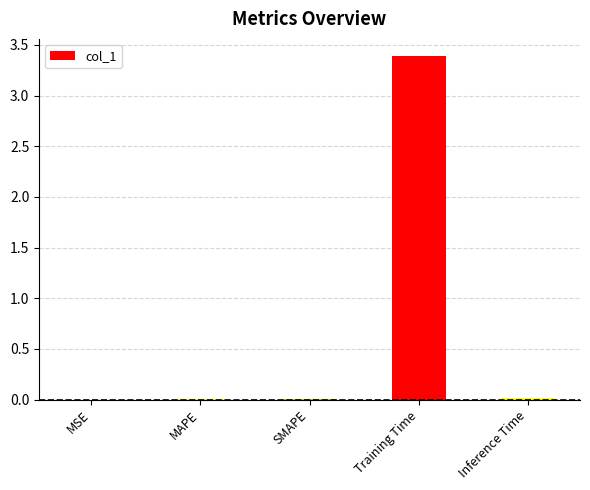

What is the sum of all values?

3.4